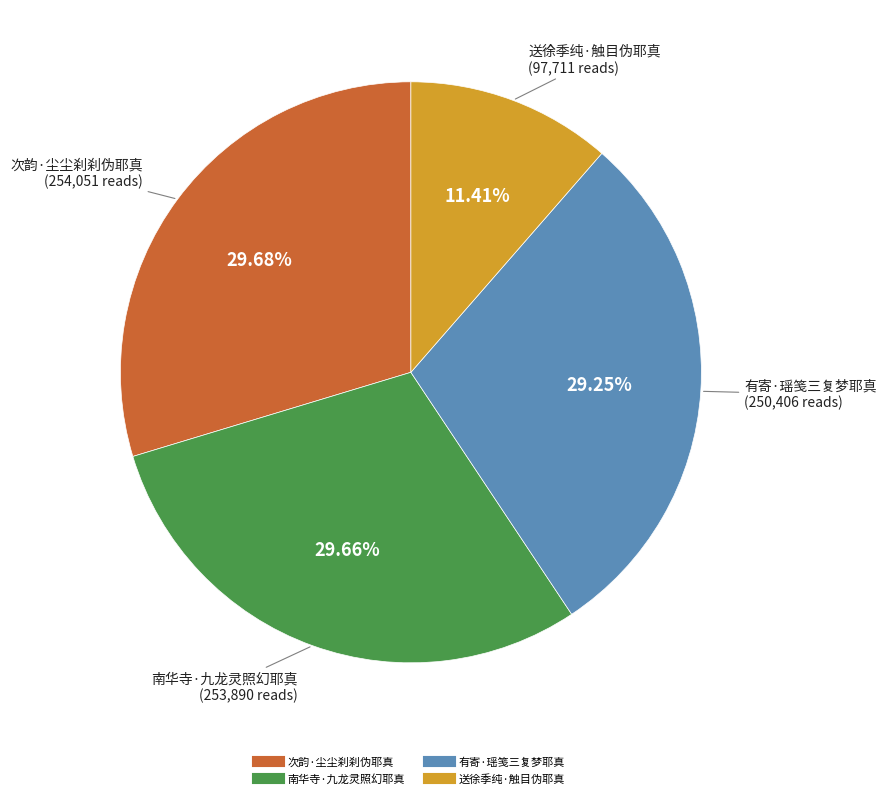

To the nearest percent, what percentage of the pie is 送徐季纯·触目伪耶真?

11%